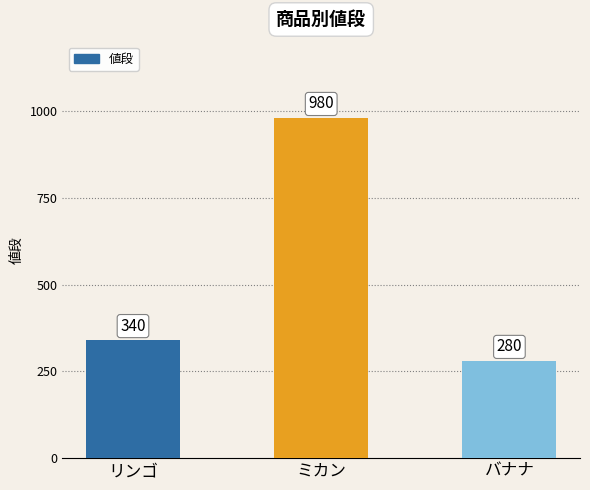

The chart shows a value of 606 at リンゴ. True or false?

False